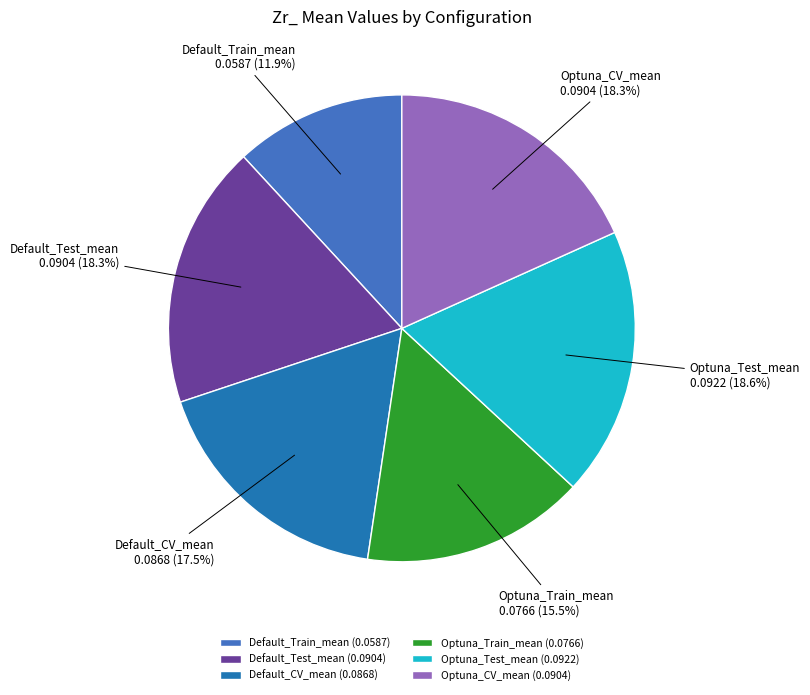

Is there a majority slice in this chart?

No